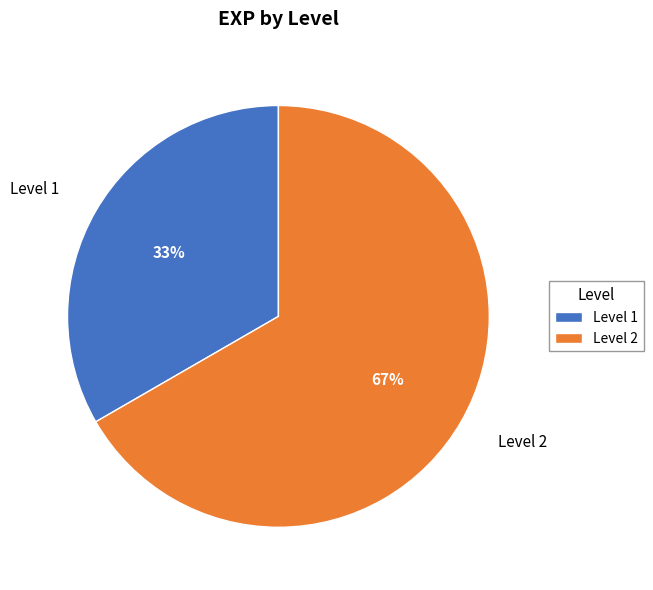

Which category has the biggest portion of the pie?

Level 2